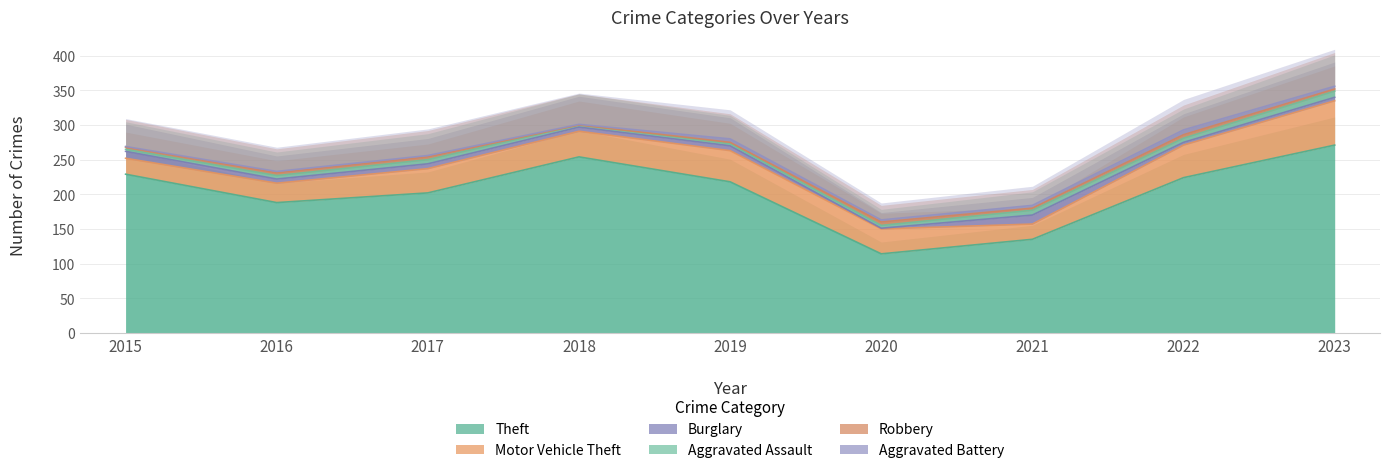

What is the difference between the highest and lowest values at 2017?

200